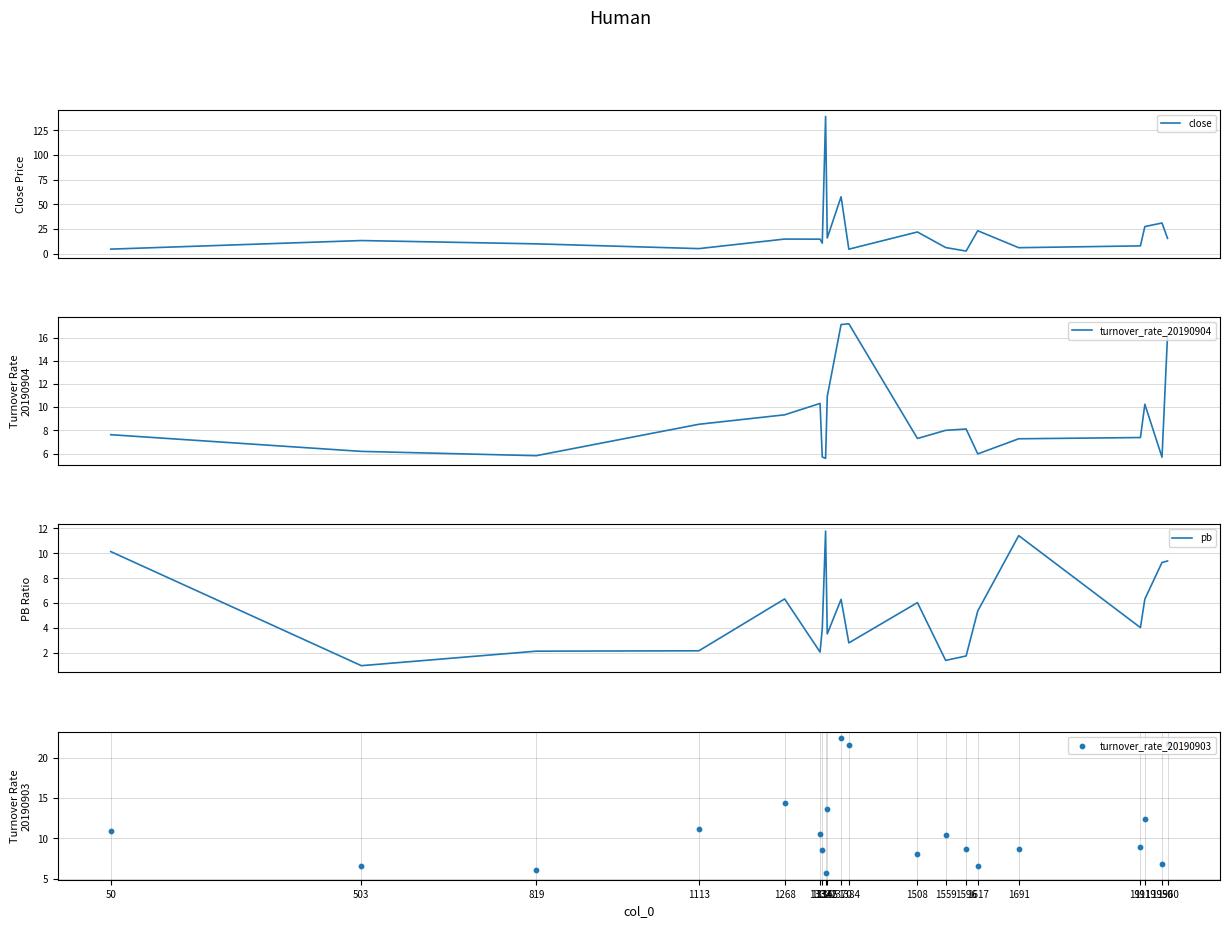

Is the value of close at 1950 greater than the value of turnover_rate_20190904 at 1919?

Yes